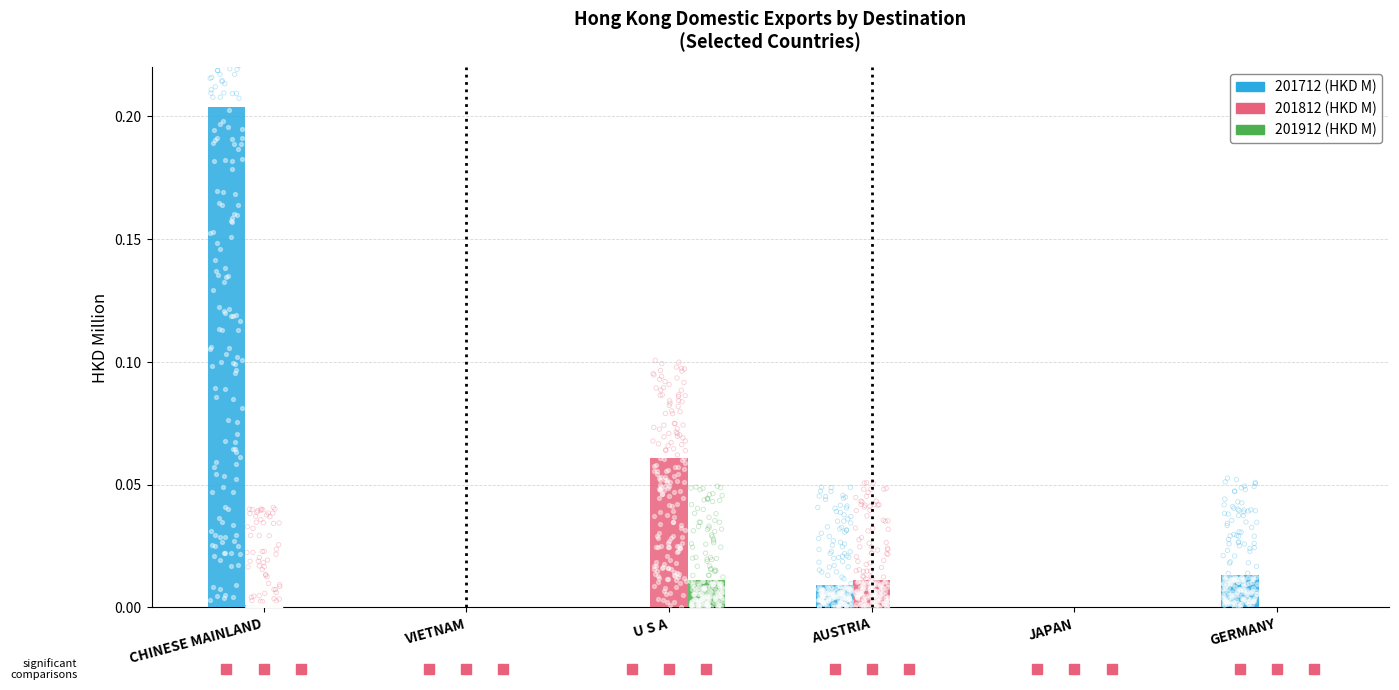

Which series has the largest Y range (max minus min)?

201712 (HKD M)